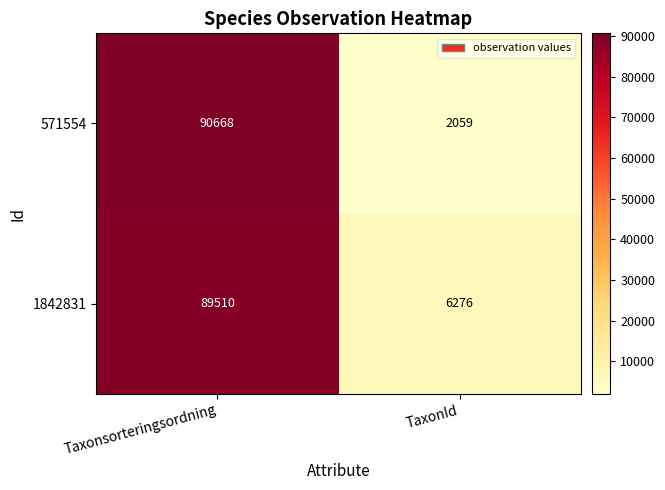

True or false: 571554 has a value of 121875 at Taxonsorteringsordning.

False